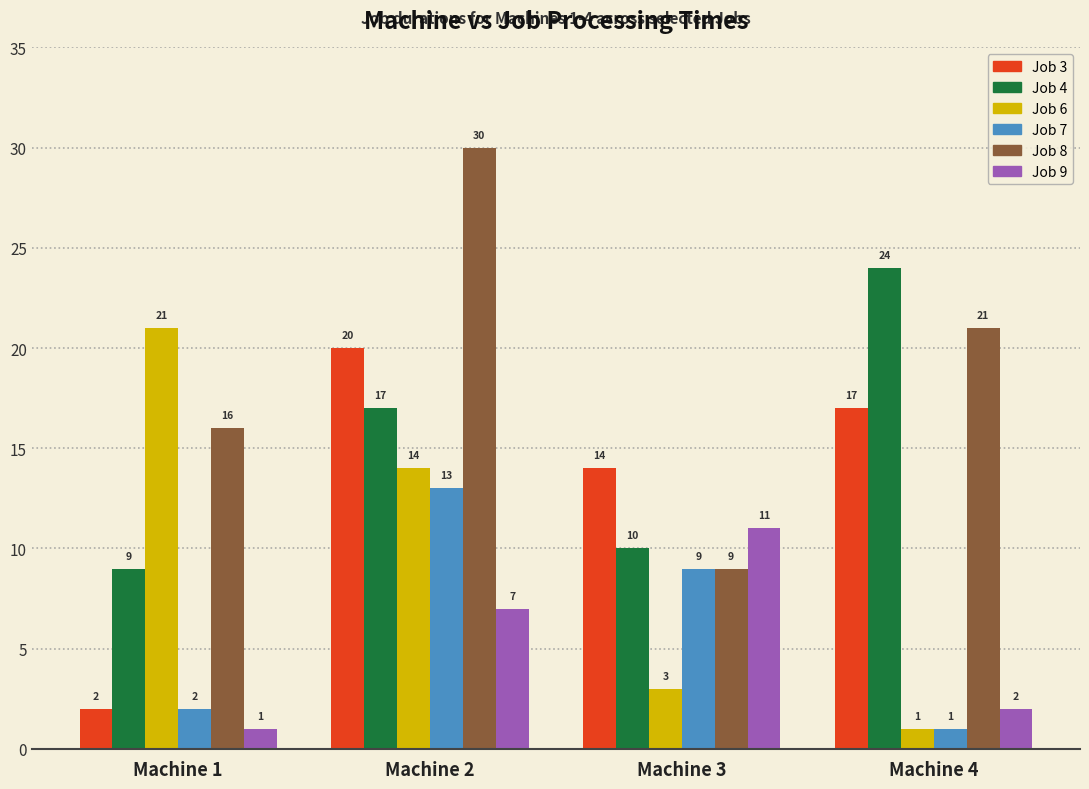

List the series in order of their peak value, highest first.

Job 8, Job 4, Job 6, Job 3, Job 7, Job 9